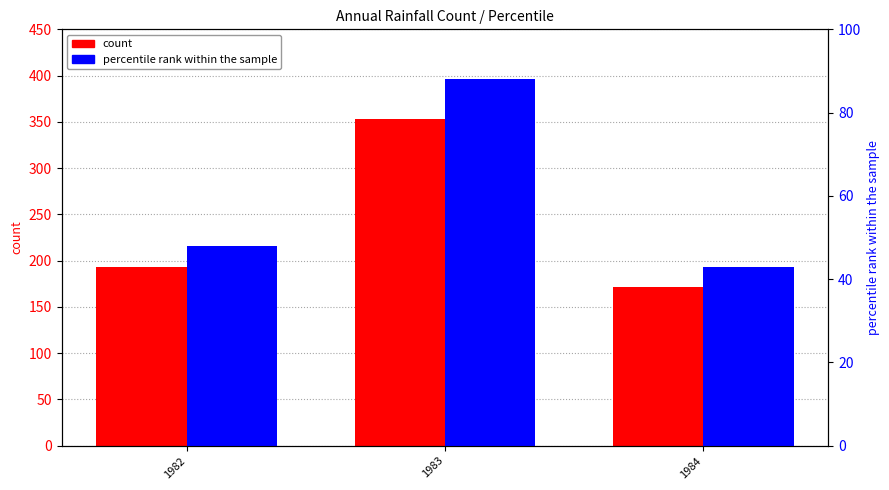

True or false: percentile rank within the sample has a value of 29 at 1984.

False